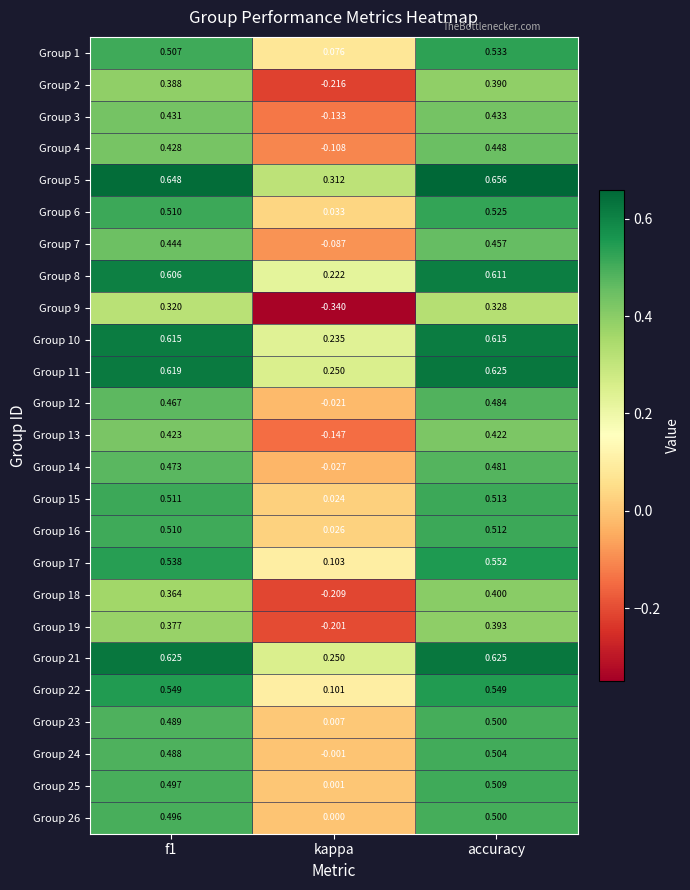

At which category is the sum across all series the highest?

accuracy